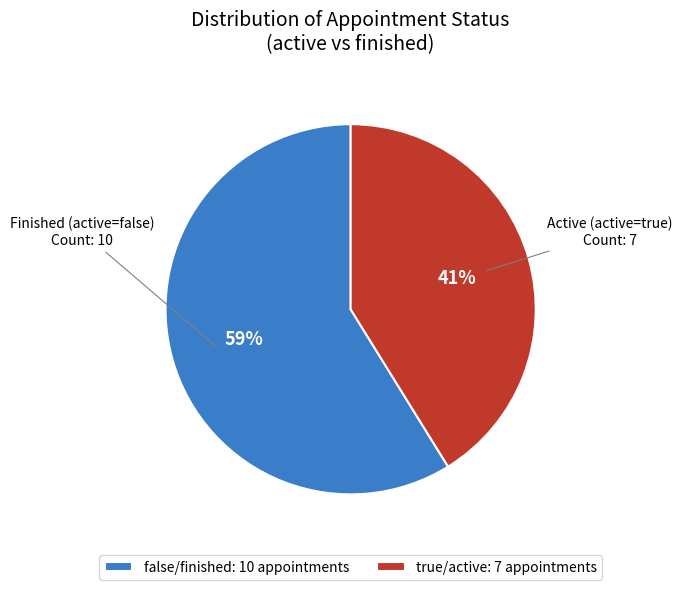

Combined, do true/active: 7 appointments and false/finished: 10 appointments account for over 50%?

Yes